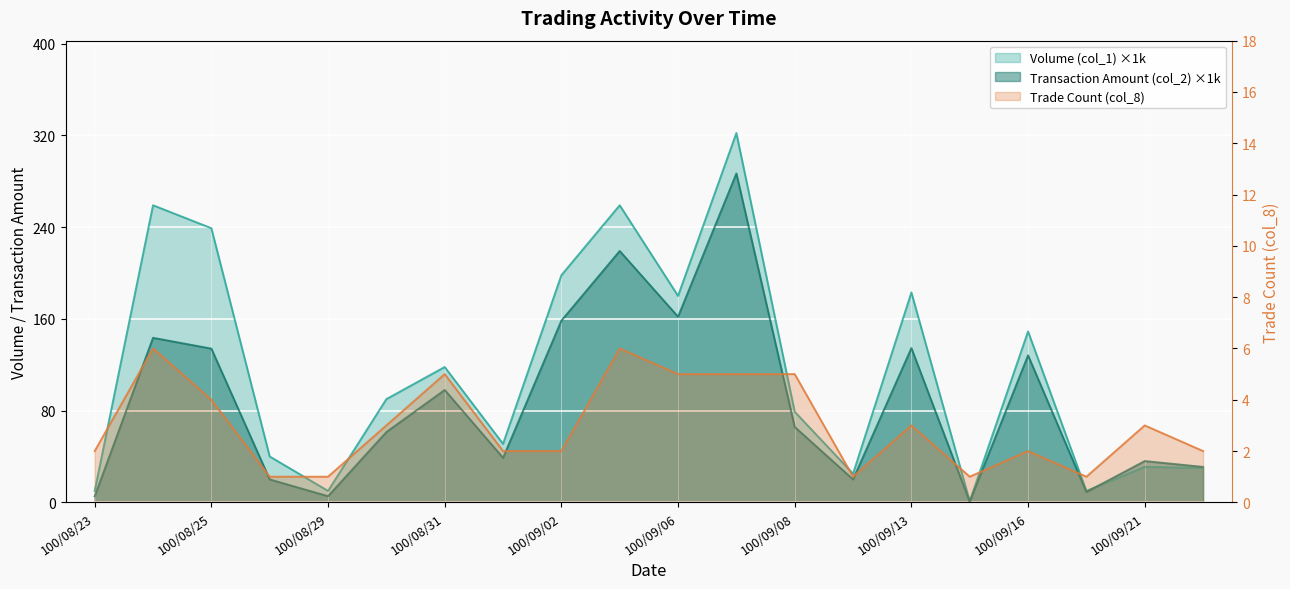

Reading left to right, transcribe all the data shown in this chart.

Volume (col_1): 100/08/23=10.0	100/08/24=259.0	100/08/25=239.0	100/08/26=40.0	100/08/29=10.0	100/08/30=90.0	100/08/31=118.0	100/09/01=51.0	100/09/02=198.0	100/09/05=259.0	100/09/06=180.0	100/09/07=322.0	100/09/08=79.0	100/09/09=25.0	100/09/13=183.0	100/09/14=1.0	100/09/16=149.0	100/09/19=10.0	100/09/21=31.0	100/09/22=30.0
Transaction Amount (col_2): 100/08/23=5.2	100/08/24=143.4	100/08/25=134.0	100/08/26=20.0	100/08/29=5.4	100/08/30=61.3	100/08/31=98.0	100/09/01=38.8	100/09/02=158.4	100/09/05=219.2	100/09/06=161.8	100/09/07=286.7	100/09/08=65.7	100/09/09=20.0	100/09/13=134.5	100/09/14=0.6	100/09/16=128.1	100/09/19=9.0	100/09/21=36.0	100/09/22=30.9
Trade Count (col_8): 100/08/23=2.0	100/08/24=6.0	100/08/25=4.0	100/08/26=1.0	100/08/29=1.0	100/08/30=3.0	100/08/31=5.0	100/09/01=2.0	100/09/02=2.0	100/09/05=6.0	100/09/06=5.0	100/09/07=5.0	100/09/08=5.0	100/09/09=1.0	100/09/13=3.0	100/09/14=1.0	100/09/16=2.0	100/09/19=1.0	100/09/21=3.0	100/09/22=2.0